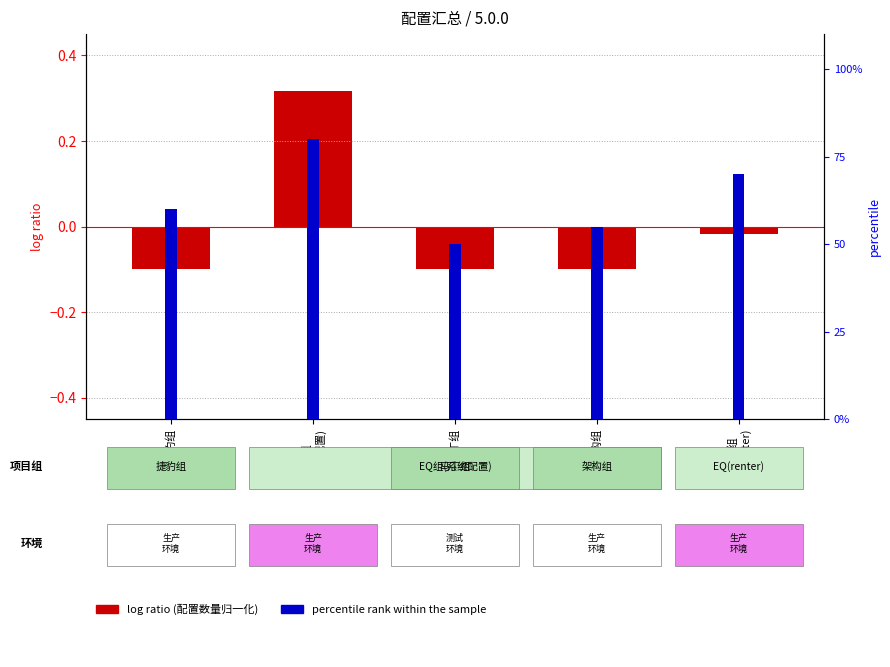

How many groups of bars are there?

5